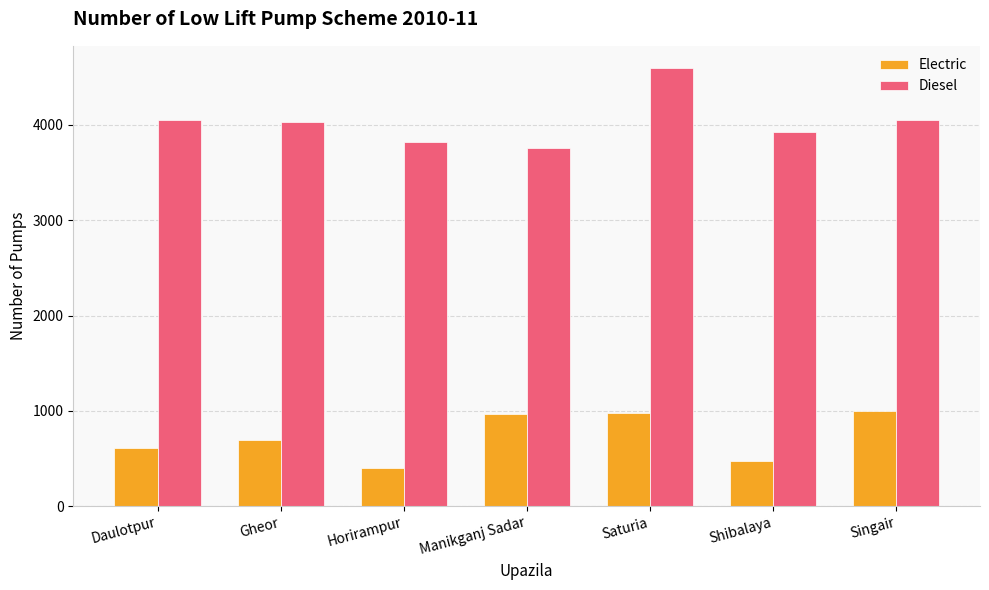

Which series changed the most between Saturia and Shibalaya?

Diesel